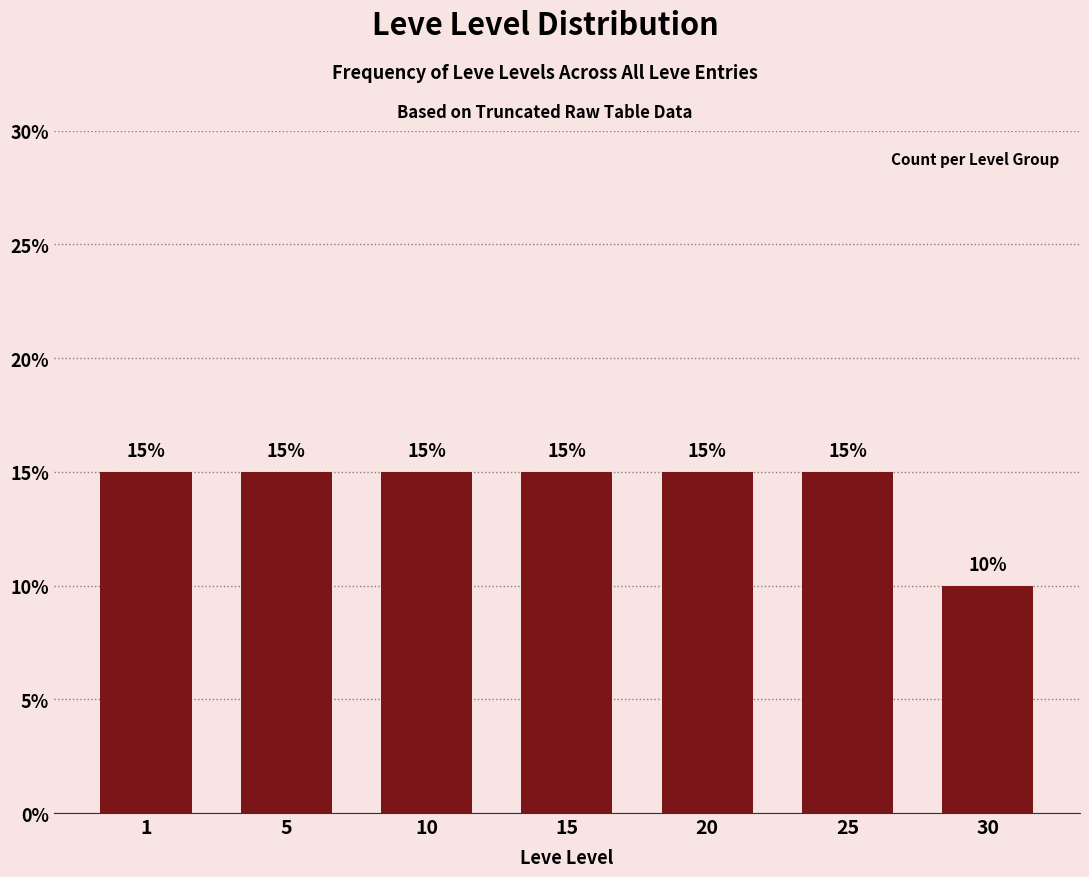

Reading left to right, transcribe all the data shown in this chart.

15	15	15	15	15	15	10